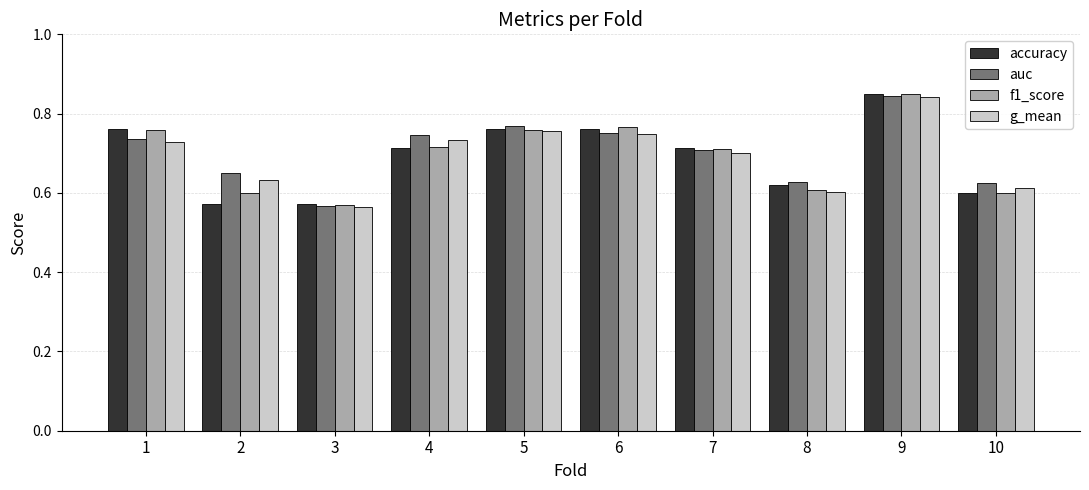

What is the total value across all series at 7?

2.8